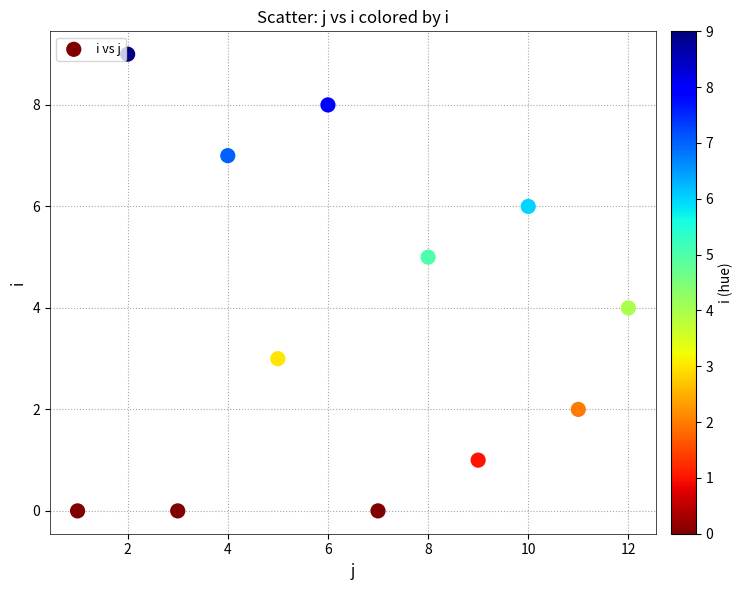

What is the average Y value?

4